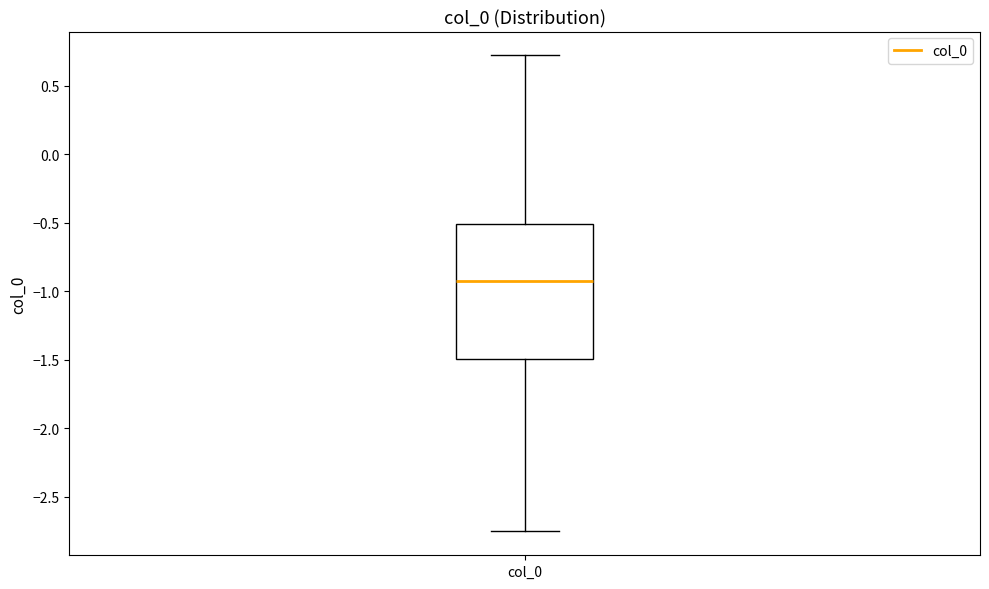

Transcribe this box plot: give where the median line is, the range the box spans, and where the two whiskers end, as read against the y-axis. The values are not printed on the chart, so give them approximately, as read against the axis.

median -0.95, box -1.50 to -0.50, whiskers -2.75 to 0.70